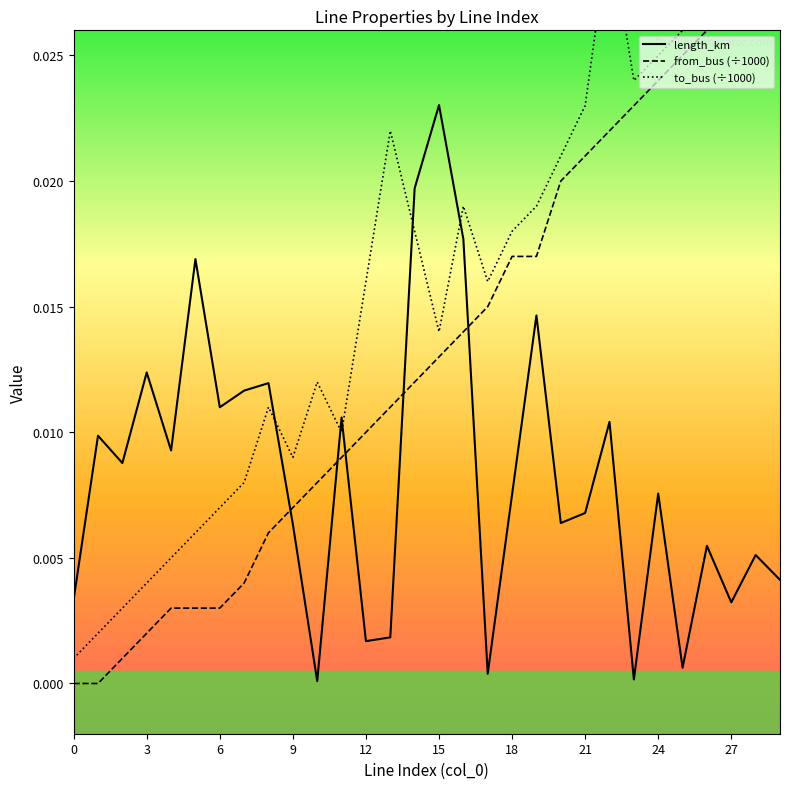

Which category has the highest value in the length_km series?

15